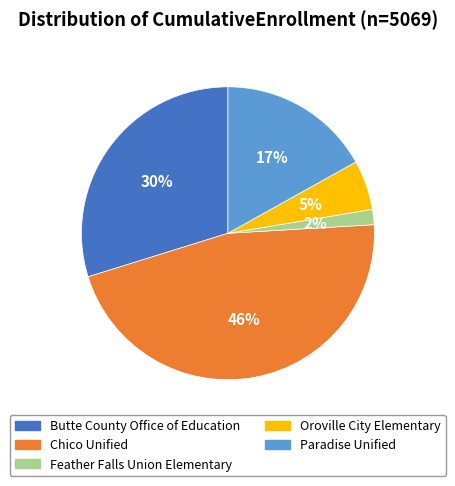

To the nearest percent, what is the difference between the Chico Unified and Paradise Unified slice percentages?

29%